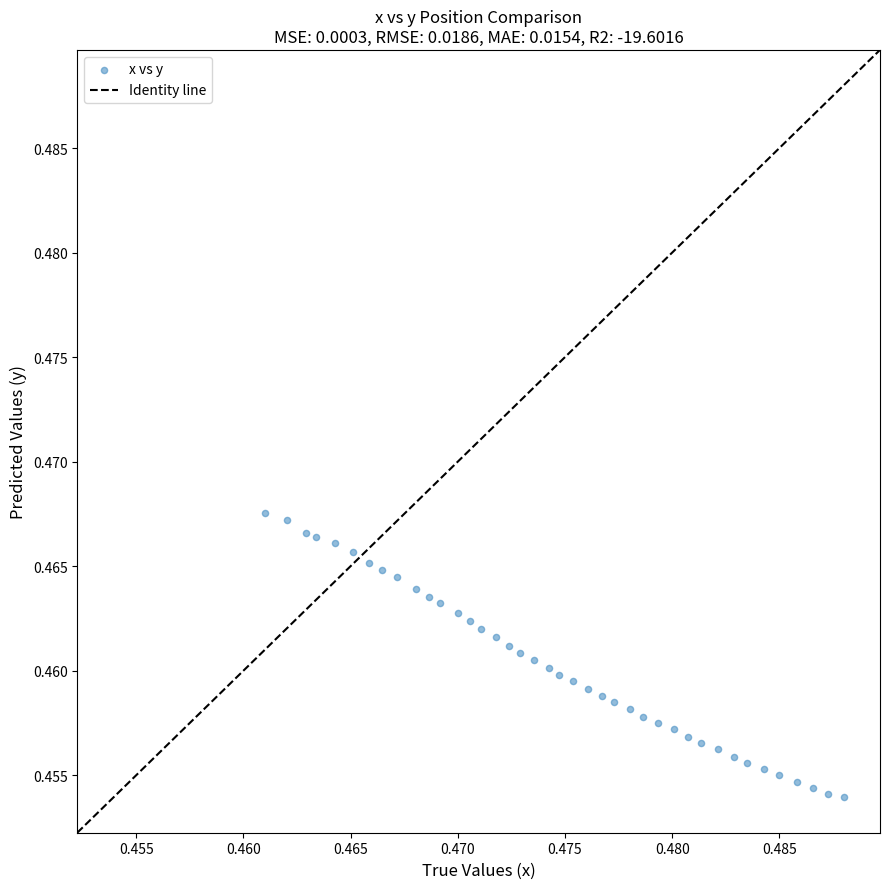

Count the number of points in this scatter plot.

40